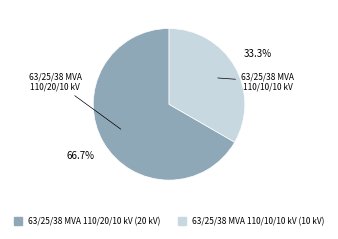

Rank the categories by value from lowest to highest.

63/25/38 MVA 110/10/10 kV, 63/25/38 MVA 110/20/10 kV